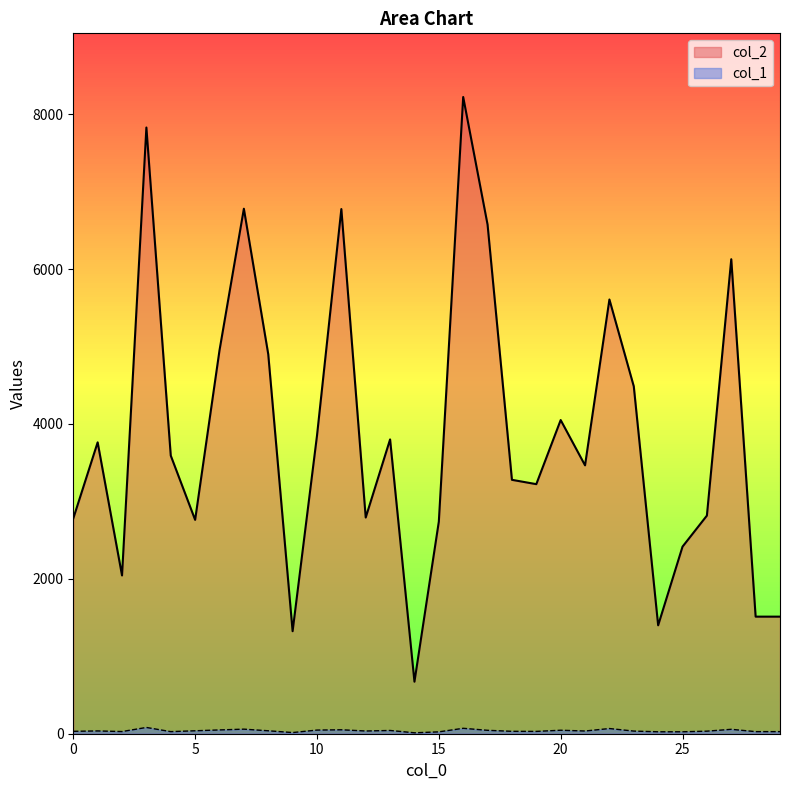

True or false: col_2 has more than 2 interior local peaks.

True